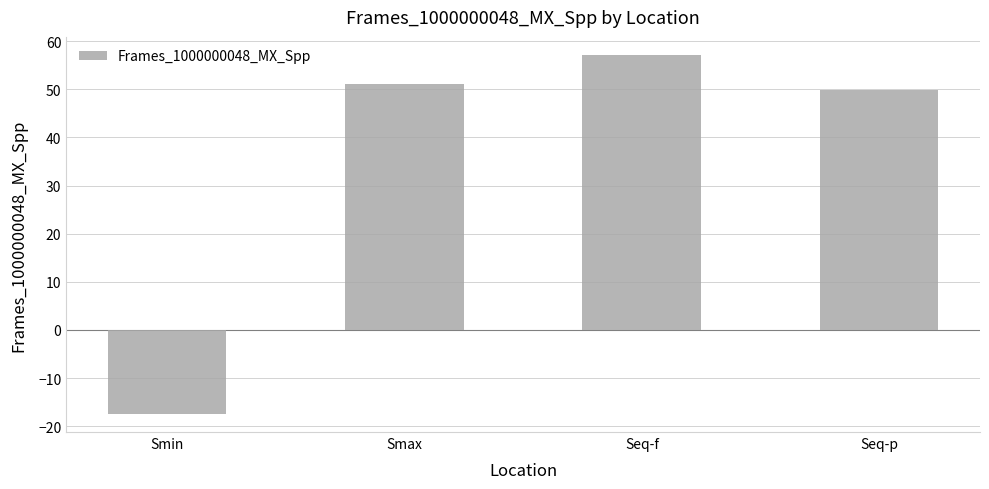

Where does the data first go above 51?

Smax